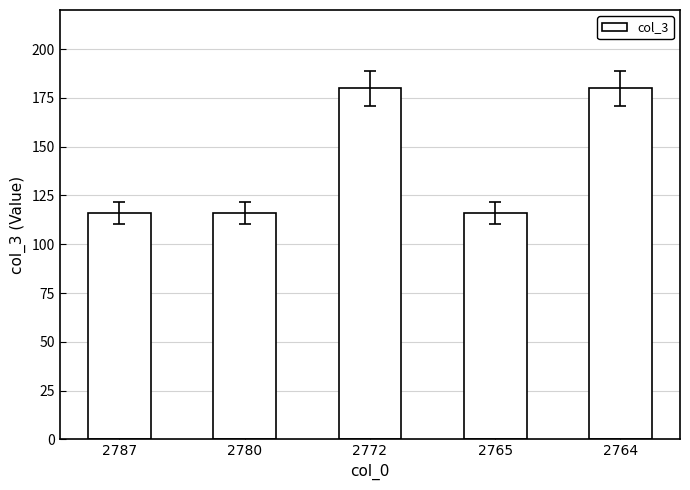

Approximately how many times larger is the value at 2764 compared to 2772?

1.0